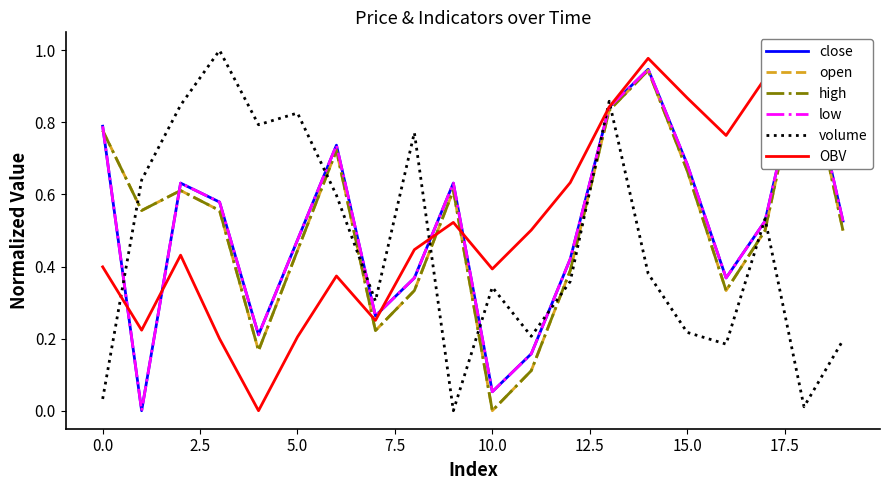

What is the maximum value for volume?

1.0